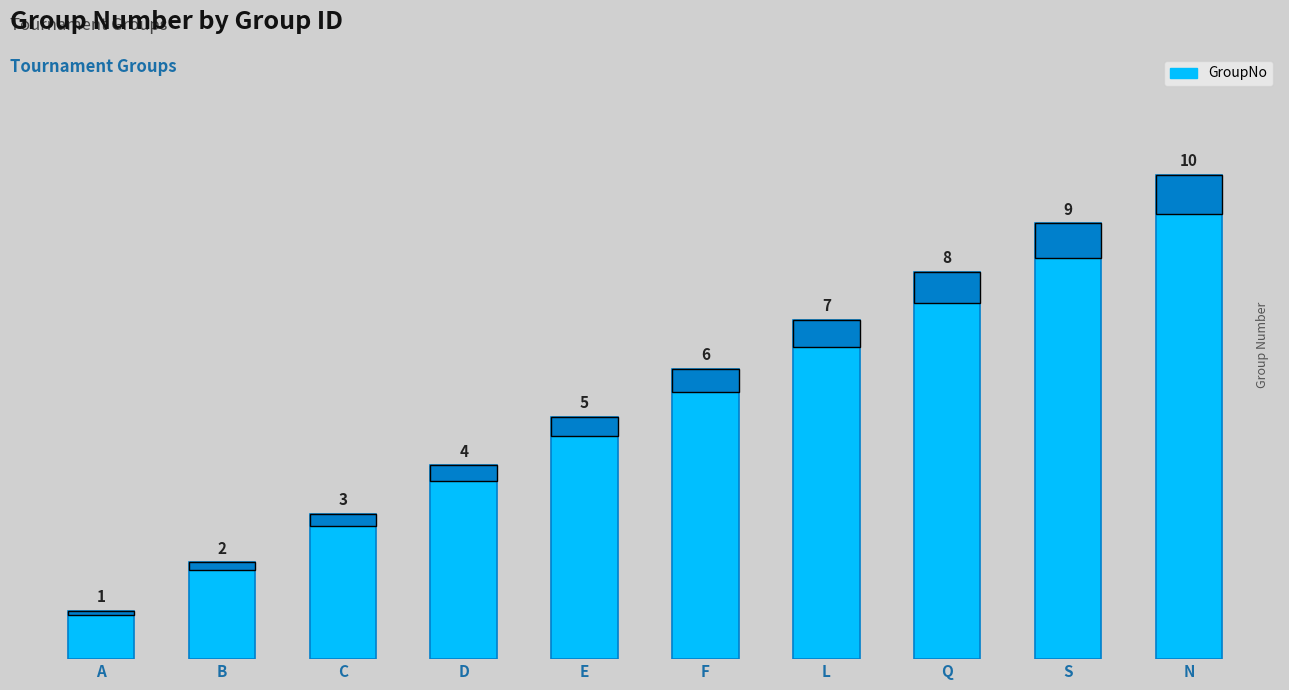

What is the approximate value at C?

3